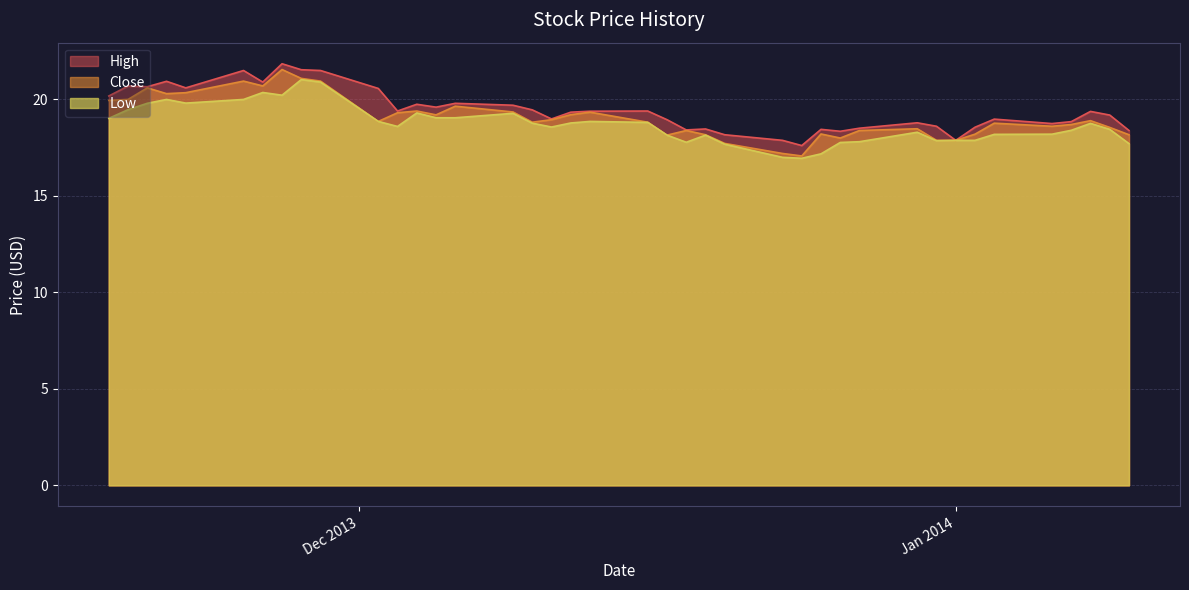

What is the difference between the second highest and minimum values in the High series?

3.9